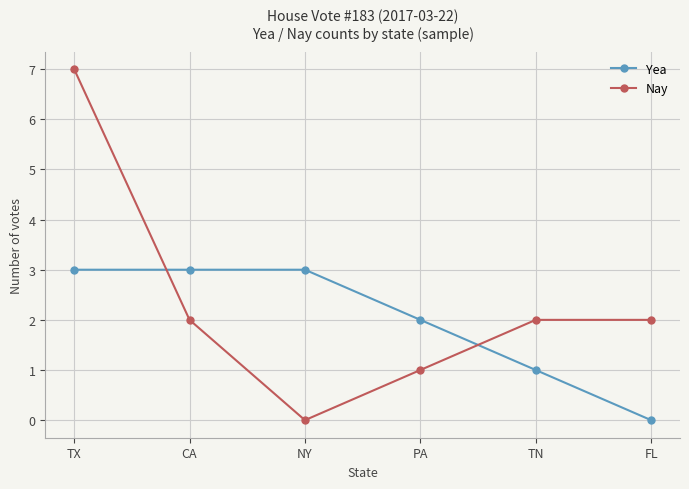

Reading right to left, list all the values displayed in this chart.

Yea: FL=0	TN=1	PA=2	NY=3	CA=3	TX=3
Nay: FL=2	TN=2	PA=1	NY=0	CA=2	TX=7